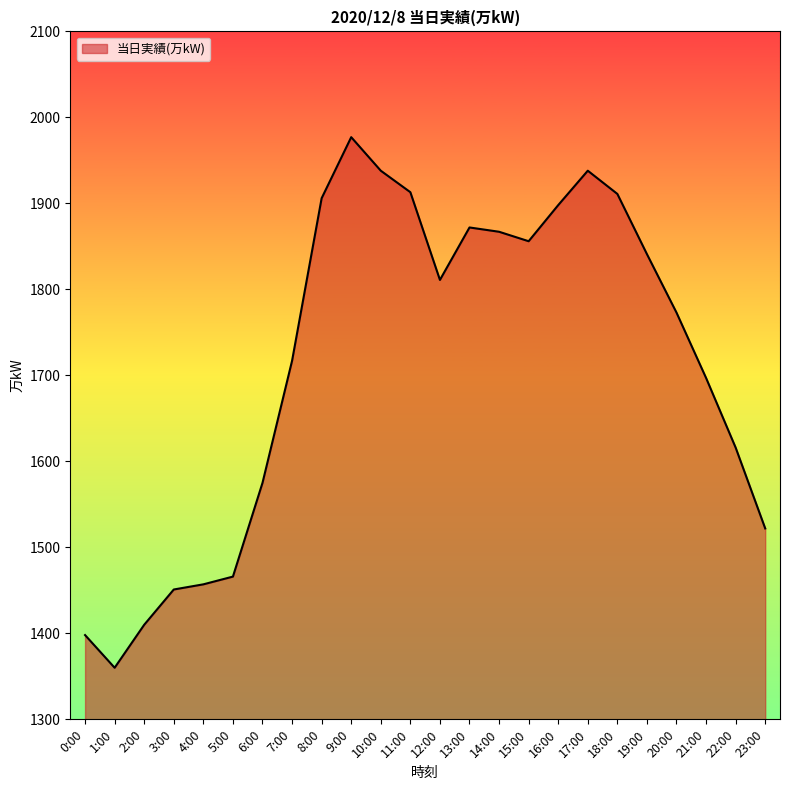

Approximately how many times larger is the value at 13:00 compared to 18:00?

1.0